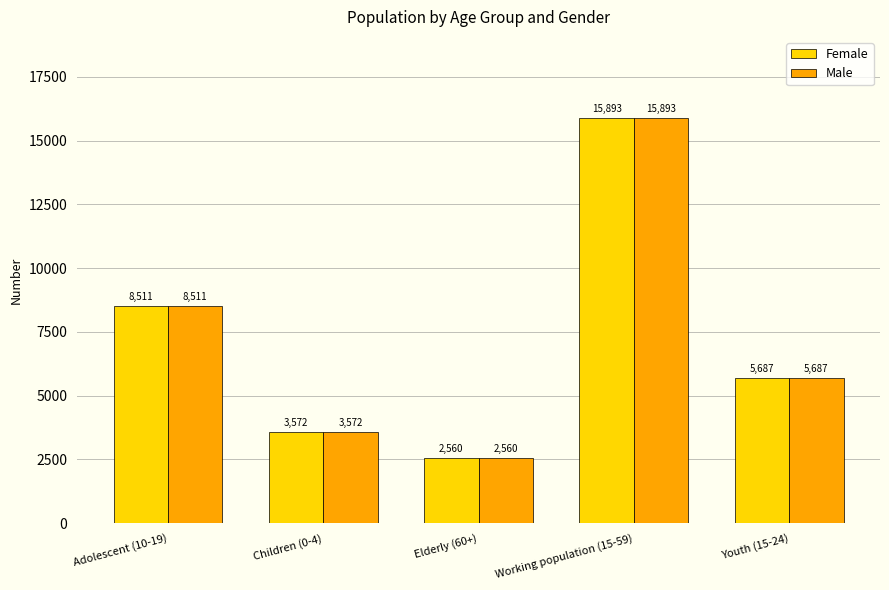

True or false: Female has a value of 1748 at Elderly (60+).

False